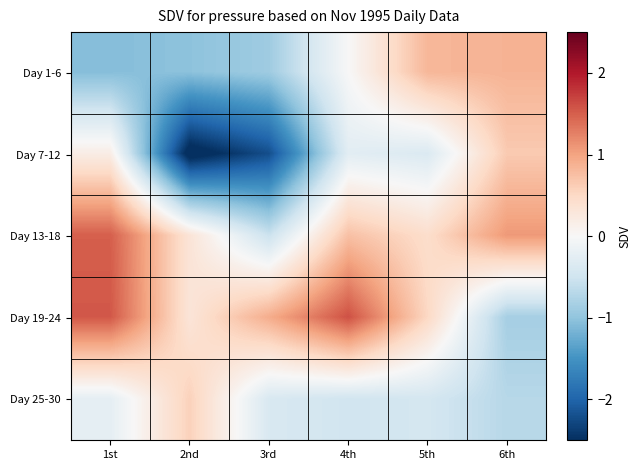

Count the number of data series in this chart.

5